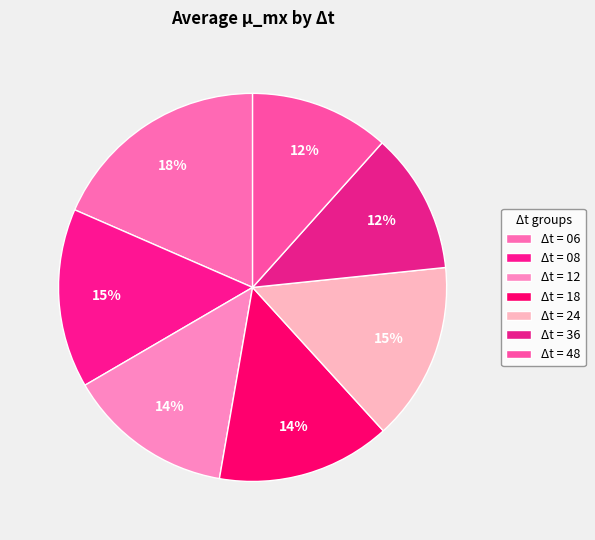

Is there any slice that represents more than half of the pie?

No